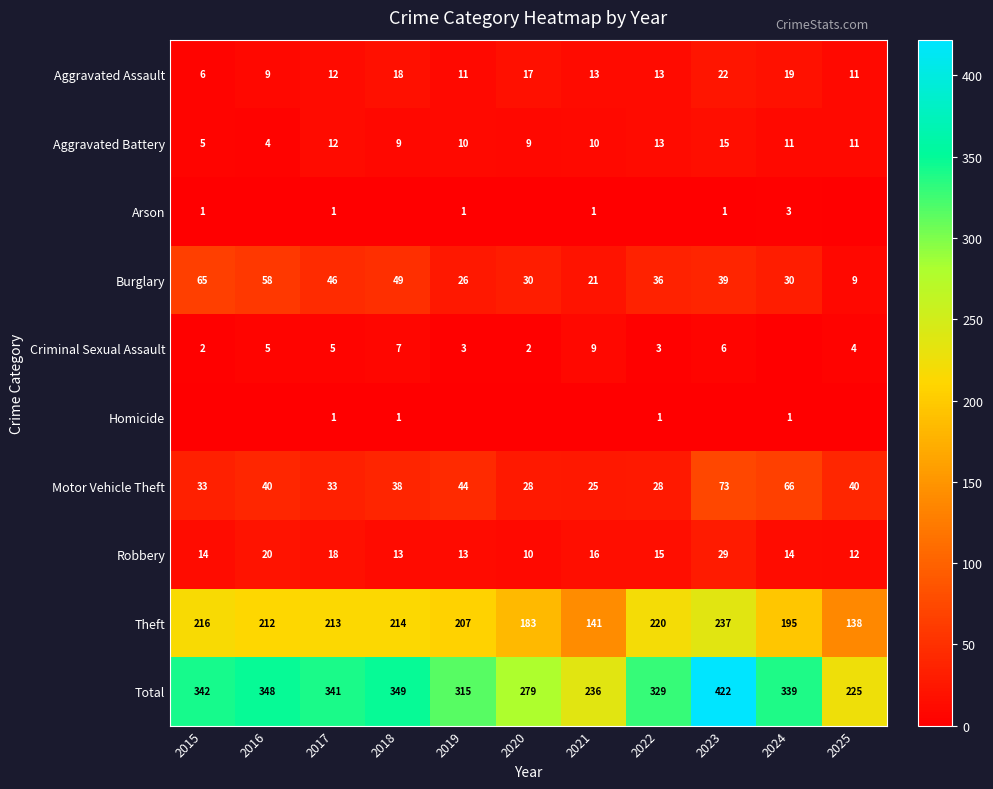

True or false: Theft has a value of 138 at 2025.

True